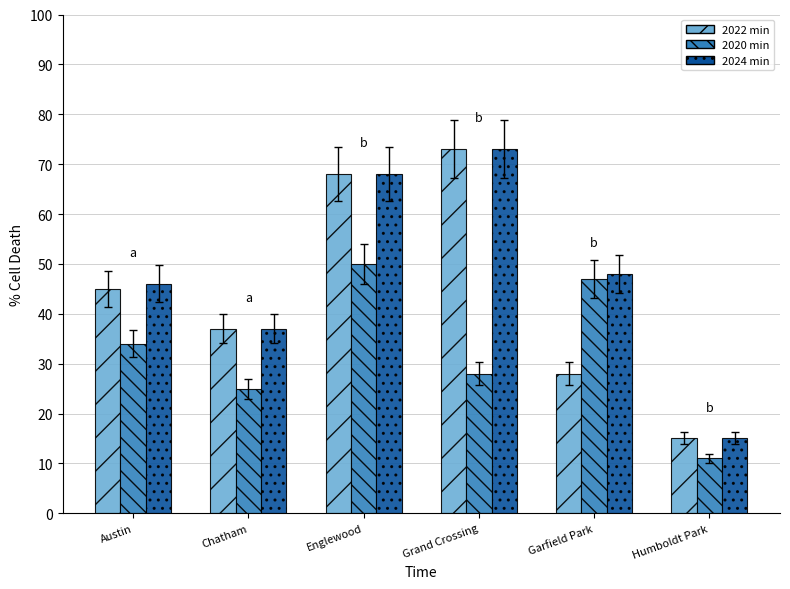

What is the total value across all series at Chatham?

99